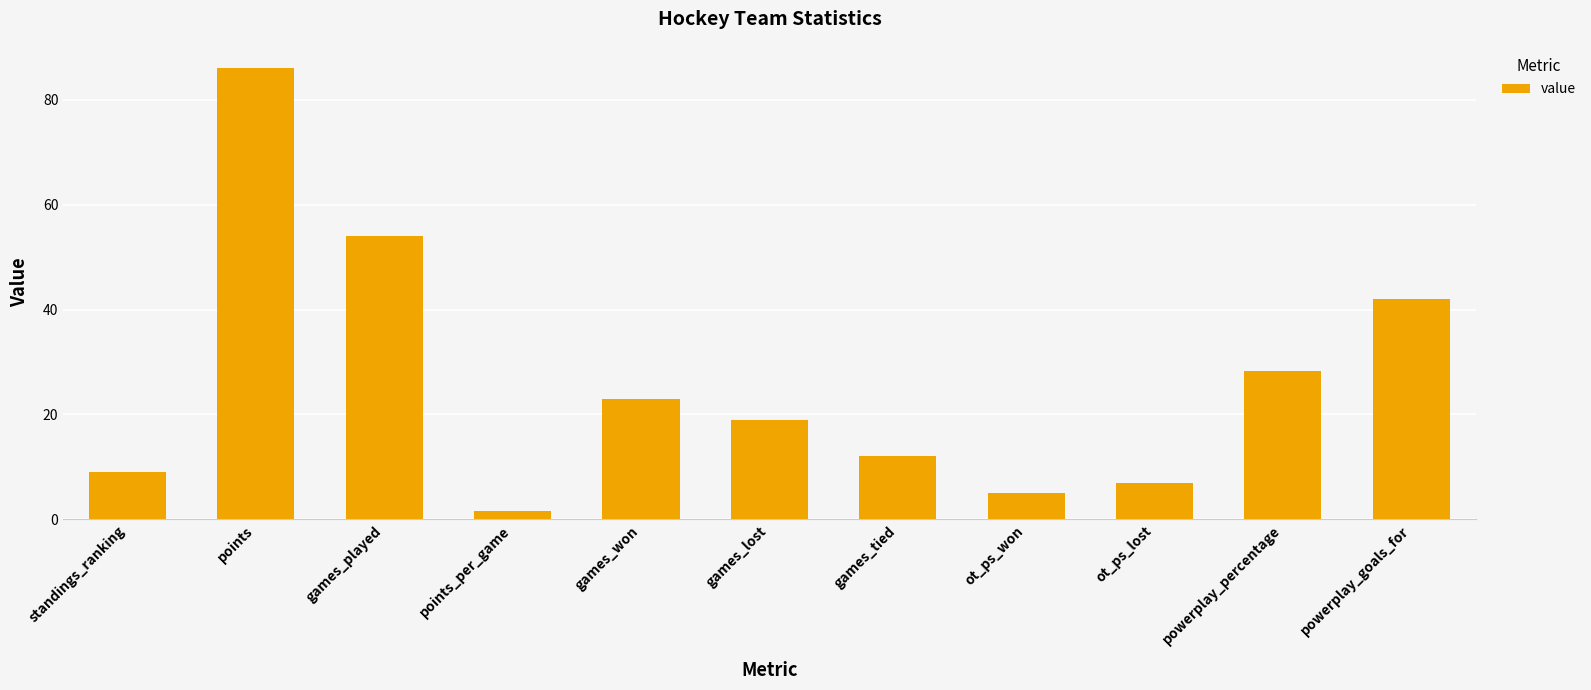

What is the label of the 3rd bar from the left?

games_played